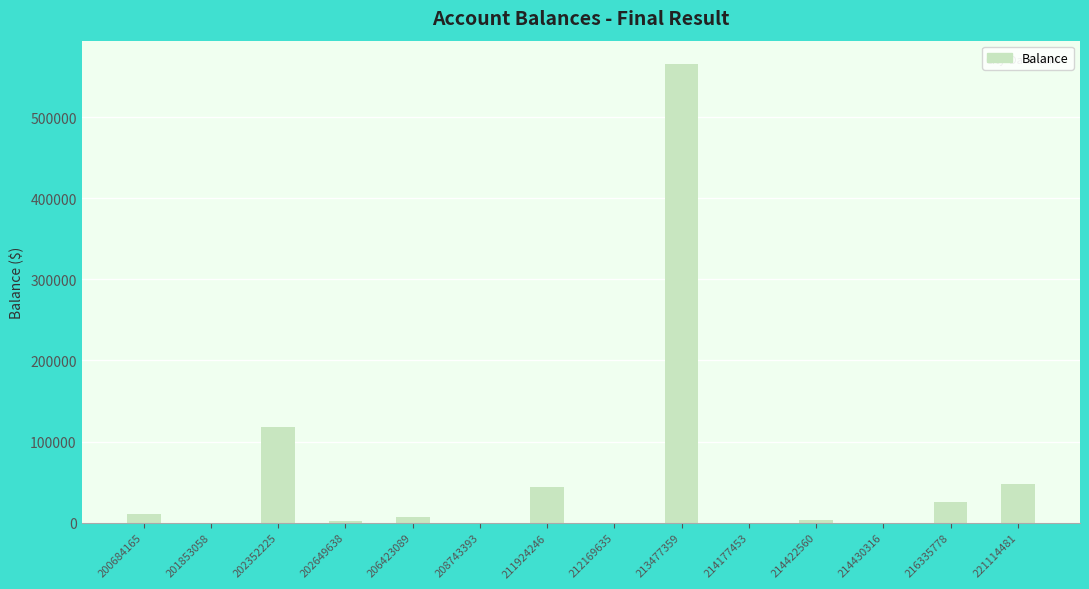

Approximately how many times larger is the value at 202352225 compared to 211924246?

2.7